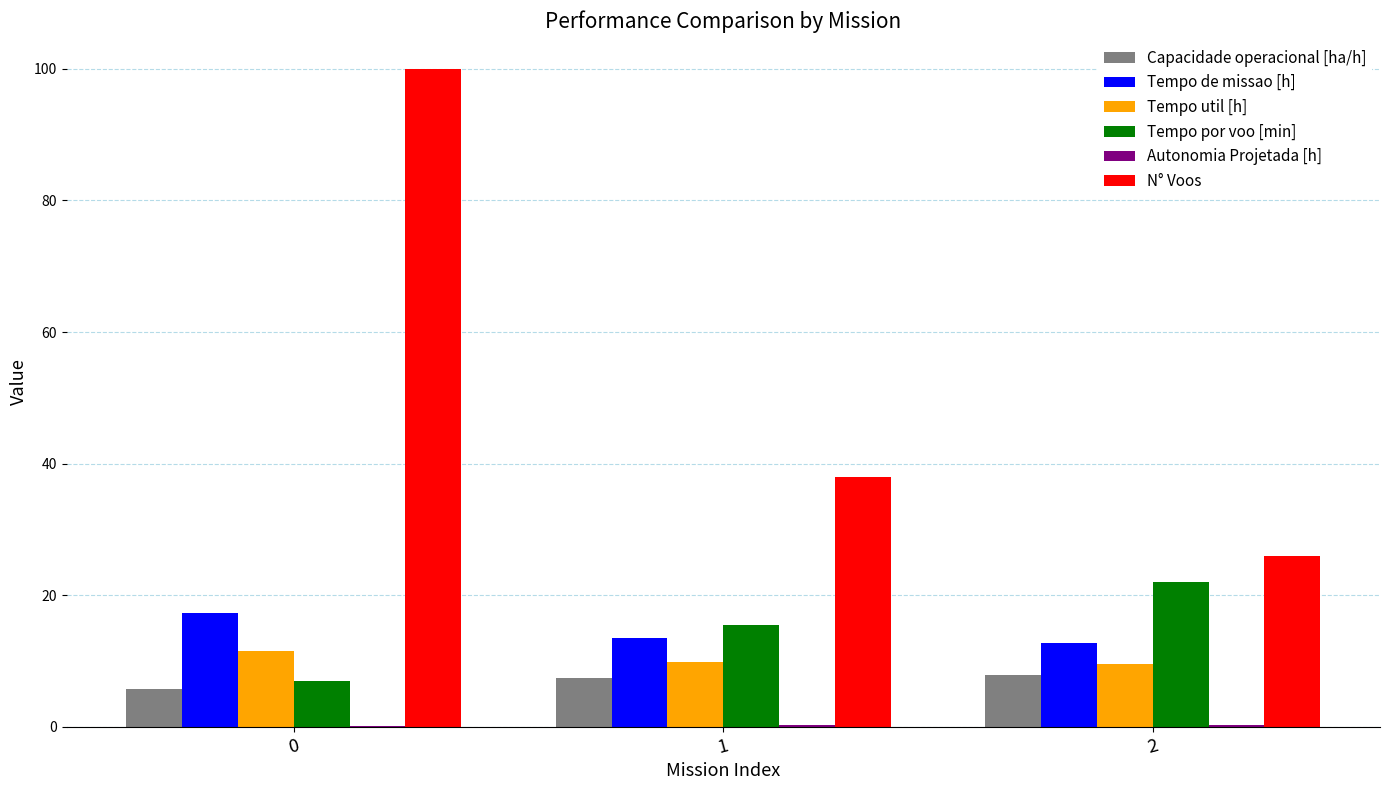

What is the highest value of the N° Voos series?

100.0